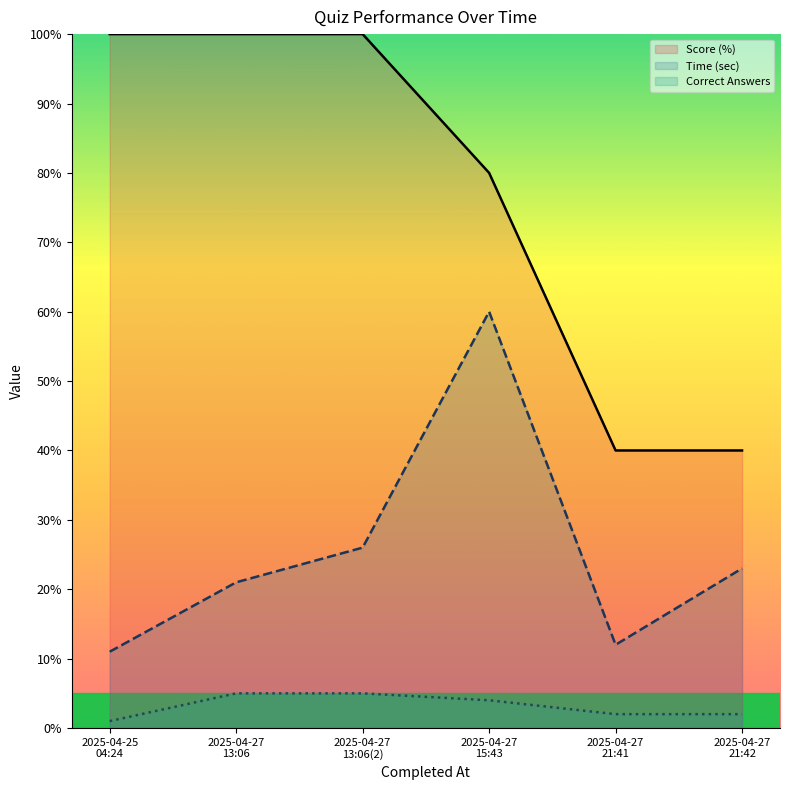

What is the difference between the second highest and second lowest values in the Correct Answers series?

3